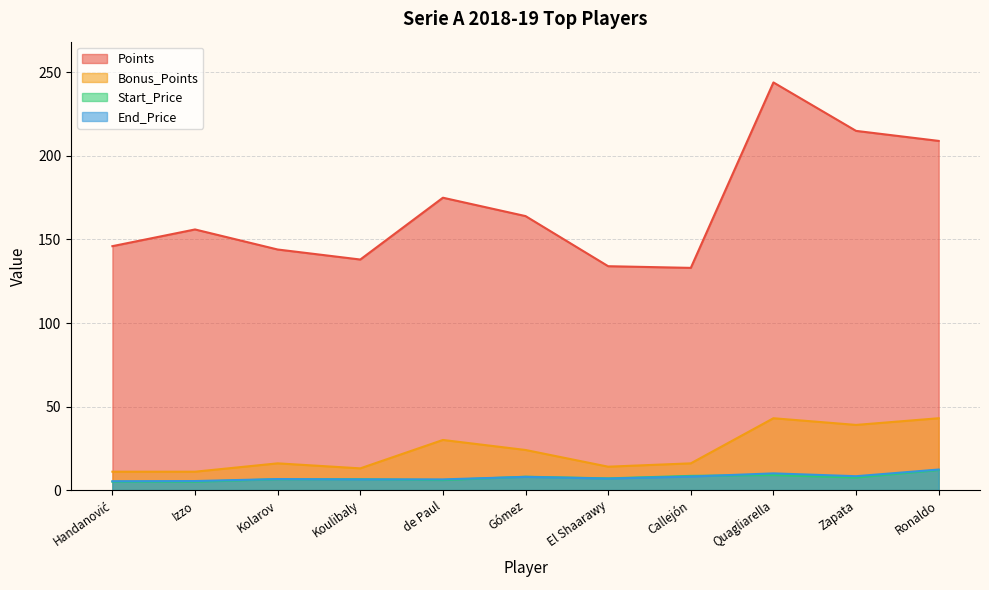

At which label does Bonus_Points first exceed 16?

de Paul